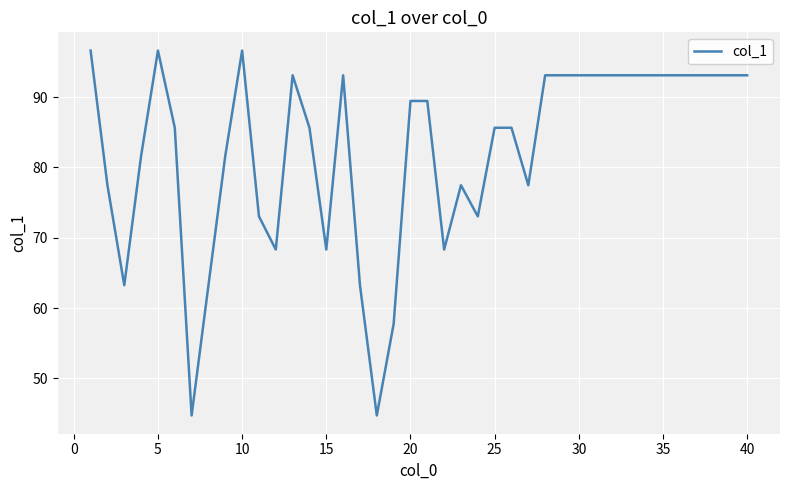

What is the maximum value shown in the chart?

96.6